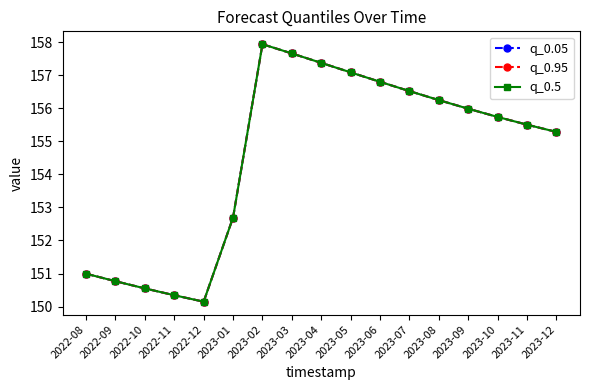

What is the smallest value displayed?

150.1